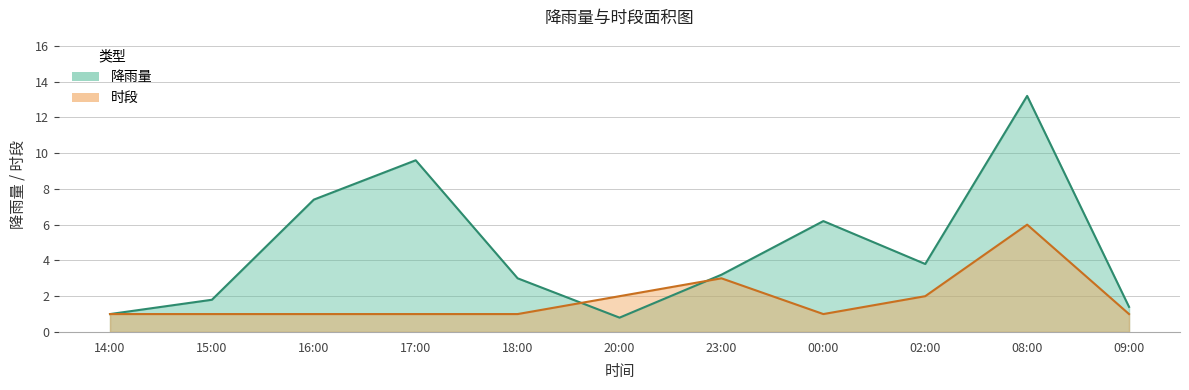

Is it true that 时段 equals 1.0 at 18:00?

True